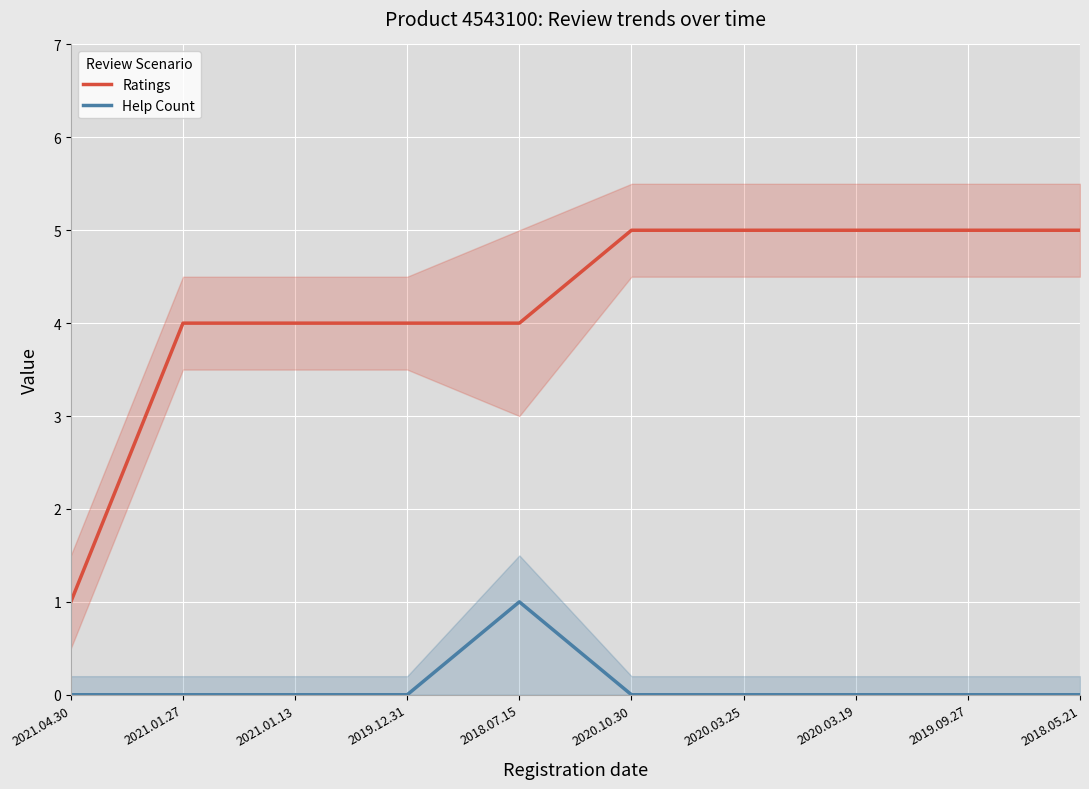

Which series has the largest total across all categories?

Ratings